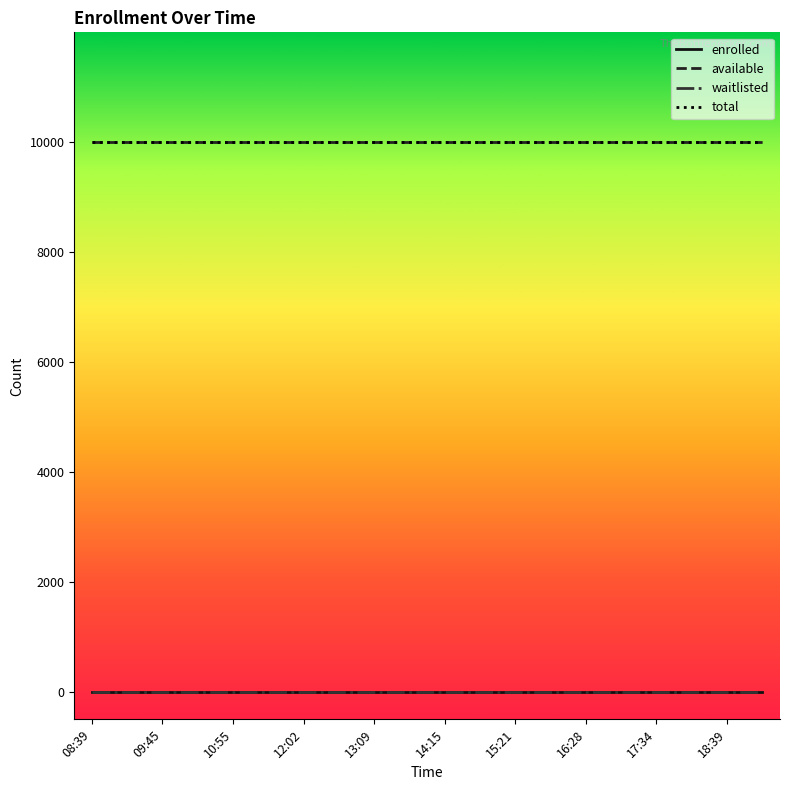

Is this an area chart (filled region under the line)?

No